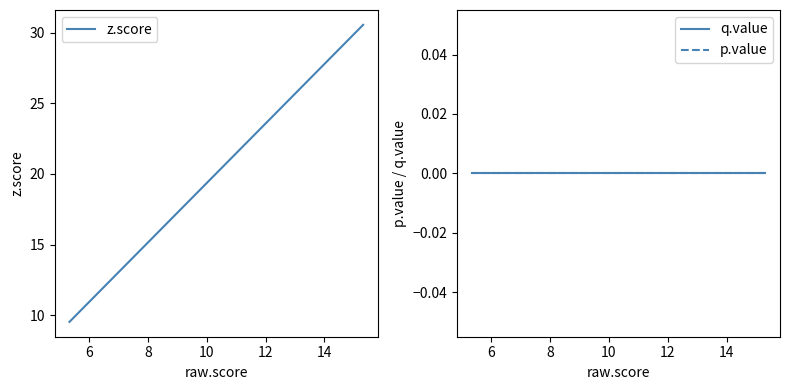

What is the value of the z.score point at the 15th from the left?

13.4